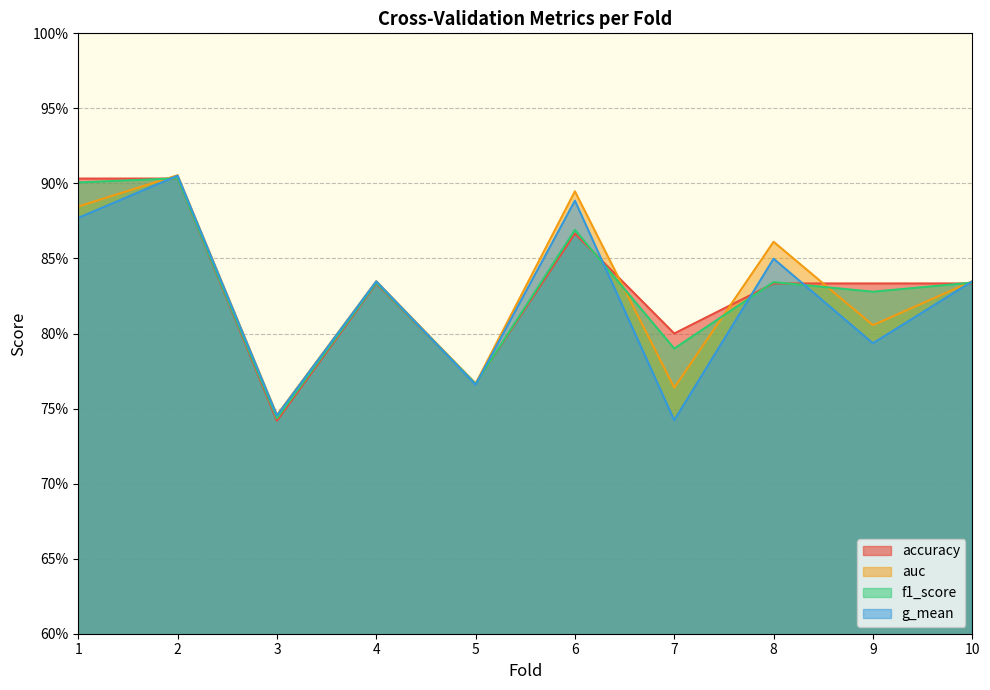

The value of g_mean at 5 is 0.8. True or false?

True